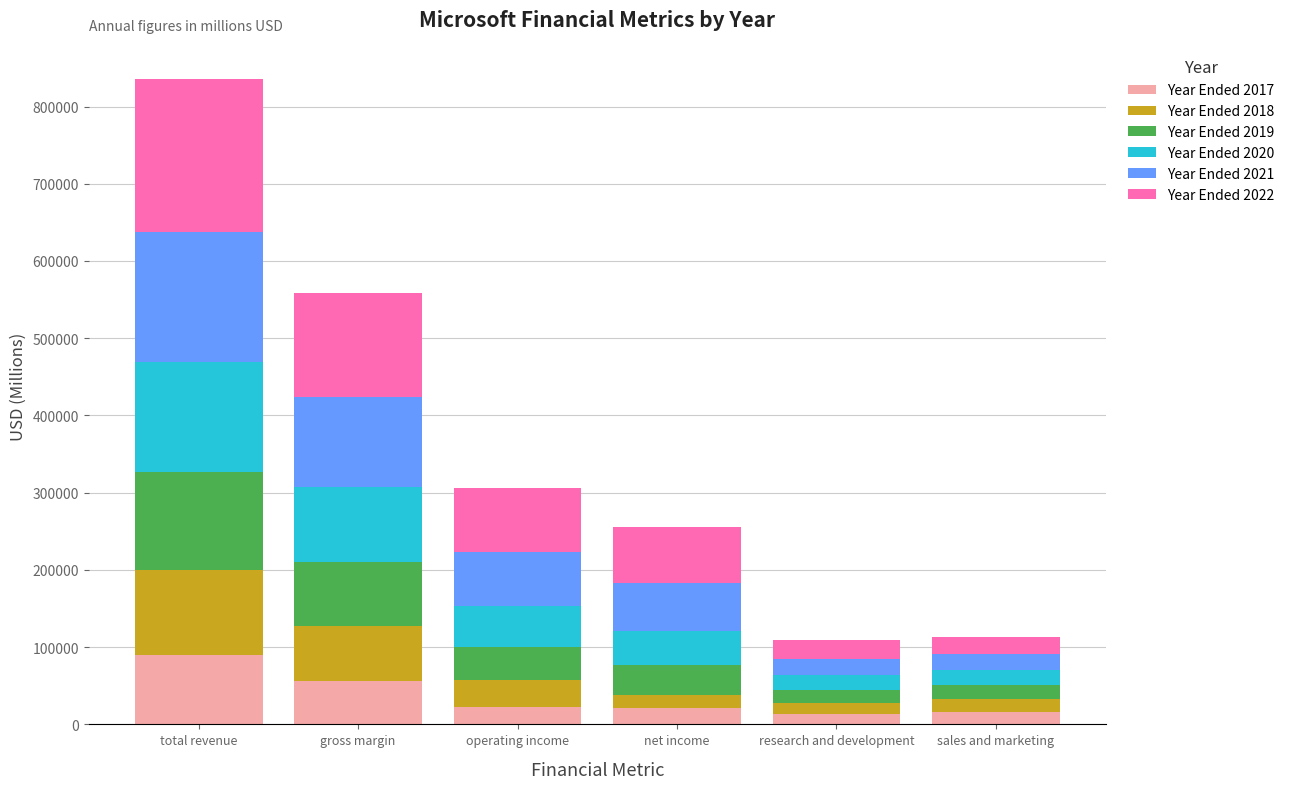

Which category has the highest value in the Year Ended 2017 series?

total revenue